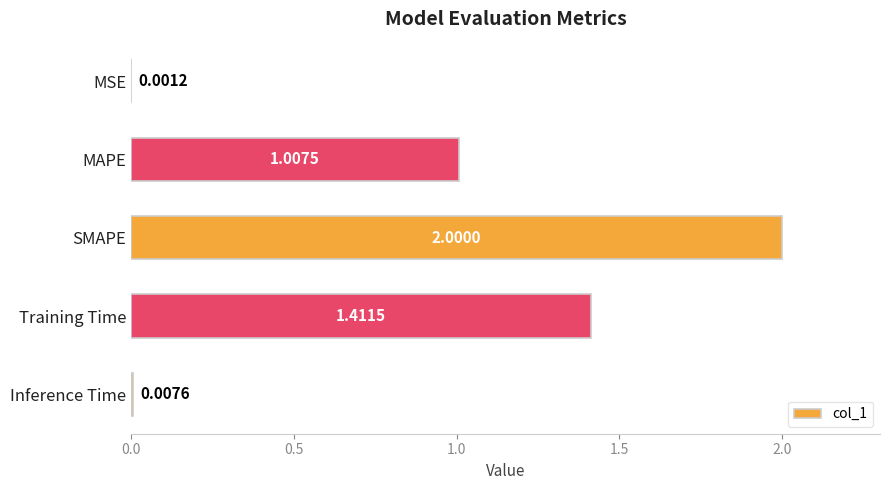

At which label is the value closest to 1?

MAPE